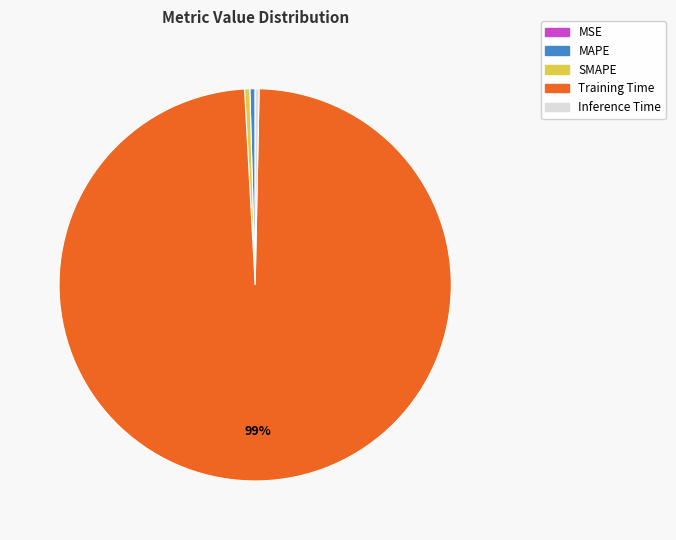

What is the largest slice in the pie chart?

Training Time